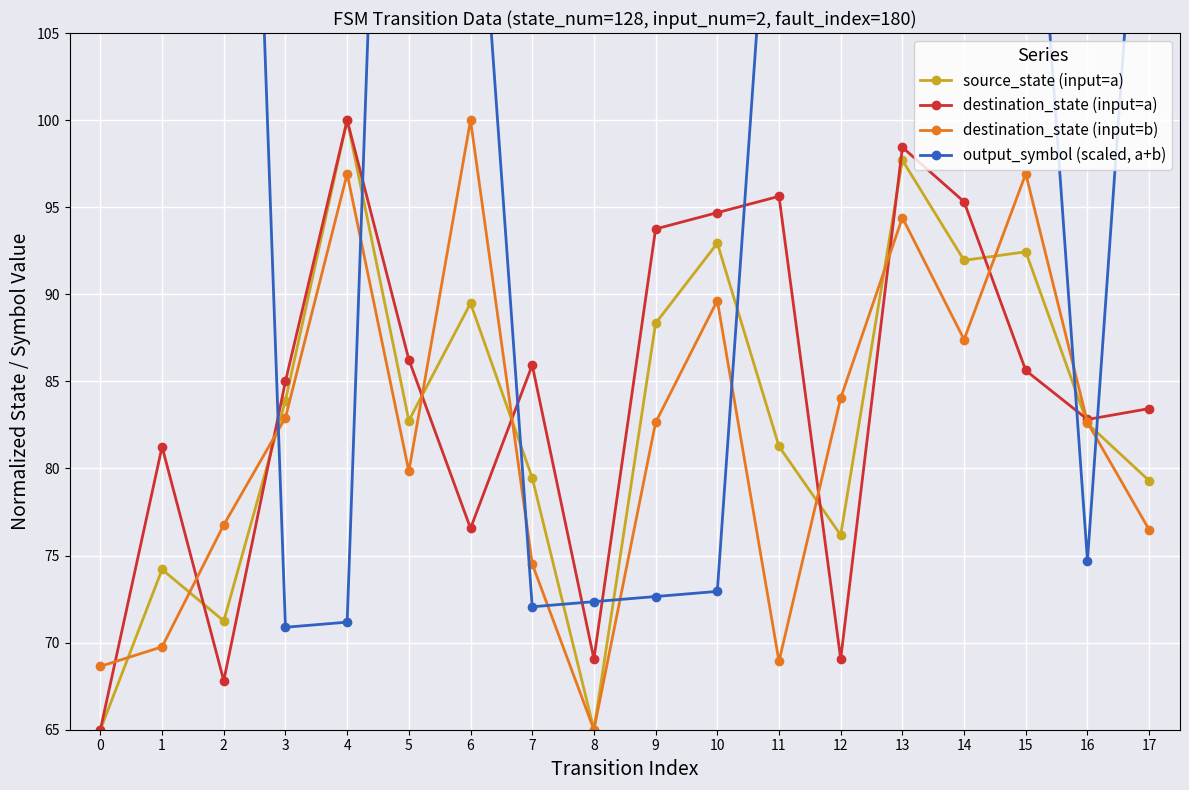

Which category has the highest value in the source_state (input=a) series?

4